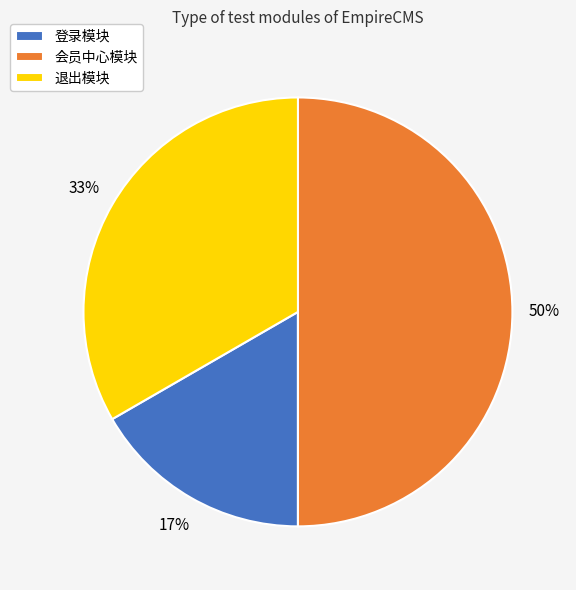

To the nearest percent, what is the combined percentage of 登录模块 and 会员中心模块?

67%